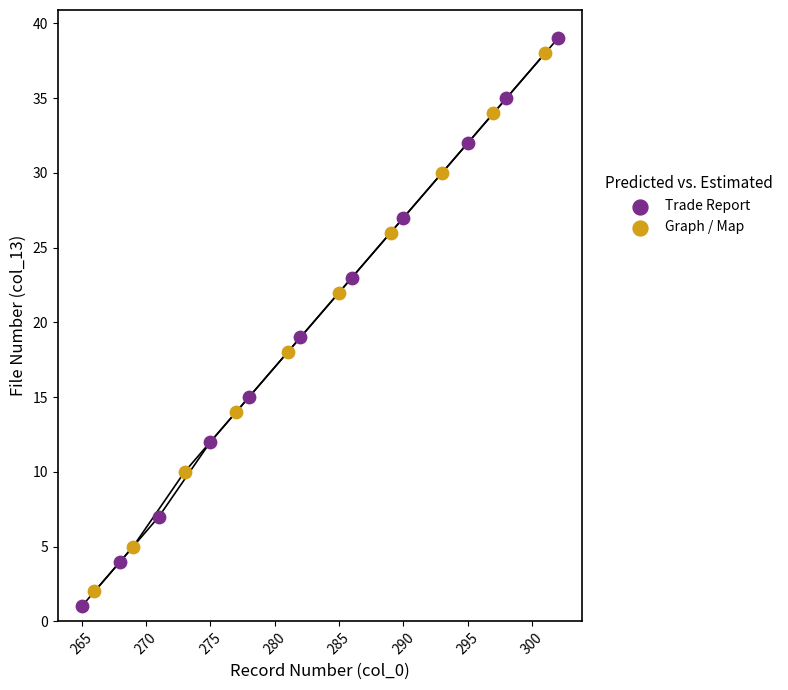

Which series has the largest Y range (max minus min)?

Trade Report